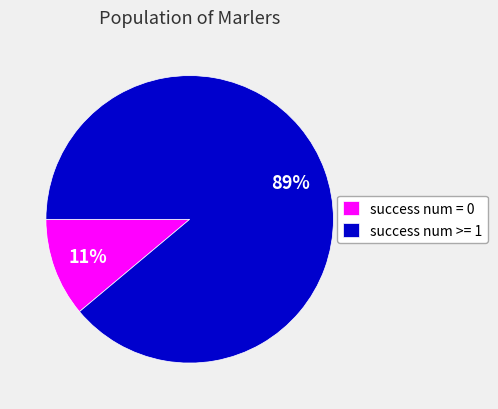

Count the number of slices in the pie.

2